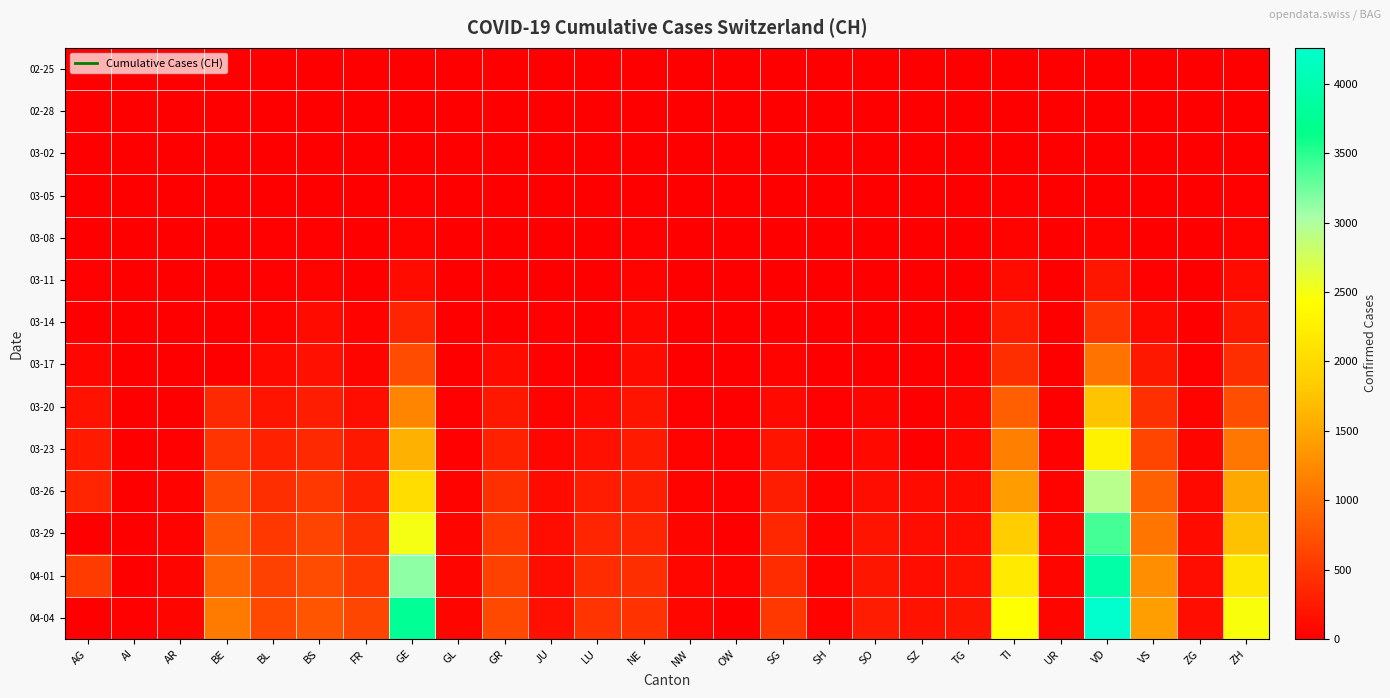

What is the total value across all series at OW?

103